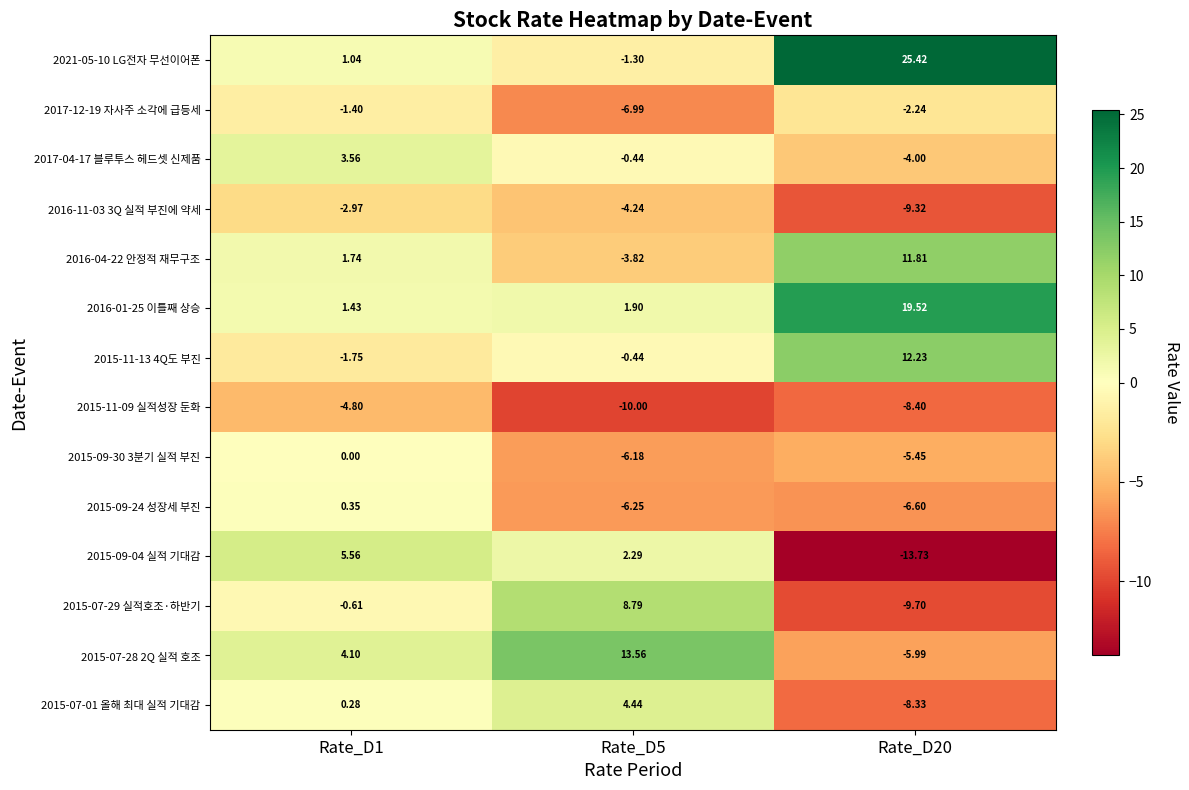

Rank the series by their maximum value, from lowest to highest.

2015-11-09 실적성장 둔화, 2016-11-03 3Q 실적 부진에 약세, 2017-12-19 자사주 소각에 급등세, 2015-09-30 3분기 실적 부진, 2015-09-24 성장세 부진, 2017-04-17 블루투스 헤드셋 신제품, 2015-07-01 올해 최대 실적 기대감, 2015-09-04 실적 기대감, 2015-07-29 실적호조·하반기, 2016-04-22 안정적 재무구조, 2015-11-13 4Q도 부진, 2015-07-28 2Q 실적 호조, 2016-01-25 이틀째 상승, 2021-05-10 LG전자 무선이어폰